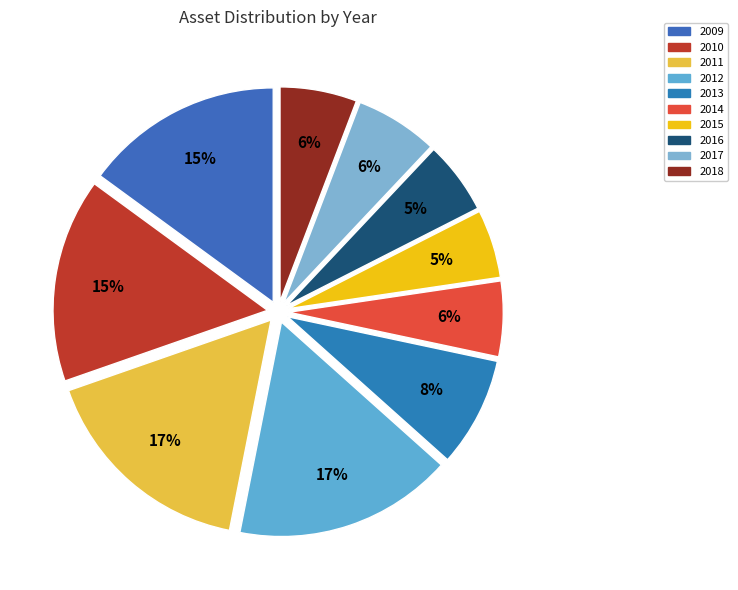

What is the total percentage of 2018 and 2010?

21.2%